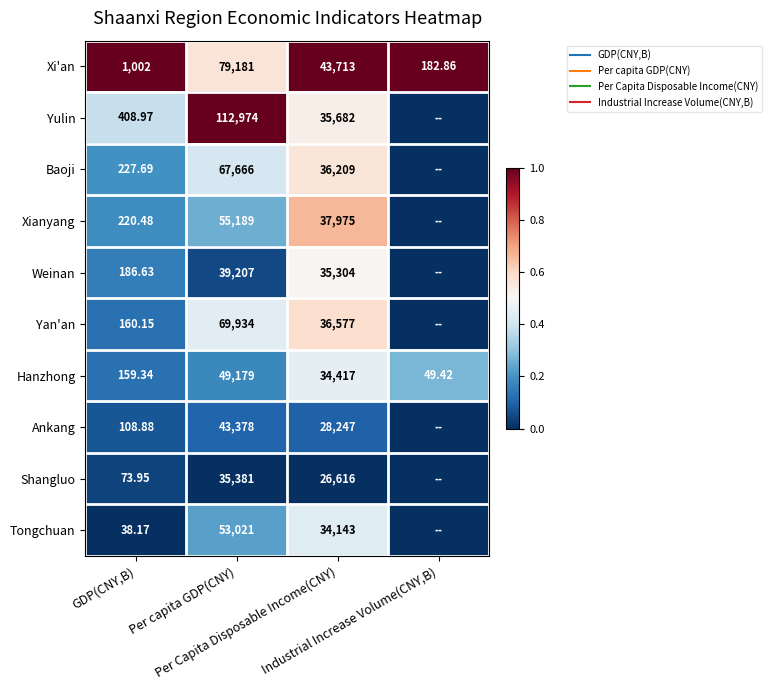

Count the Hanzhong values in the range 0 to 1.

4